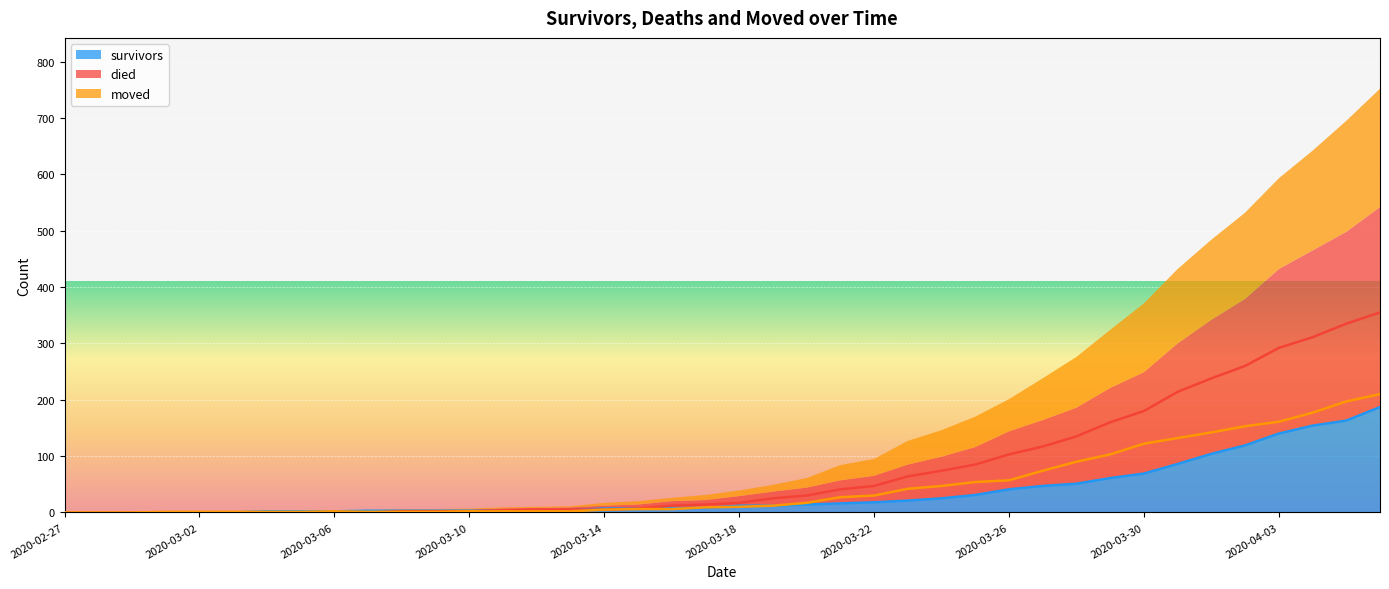

What is the label of the 18th point from the right?

2020-03-20